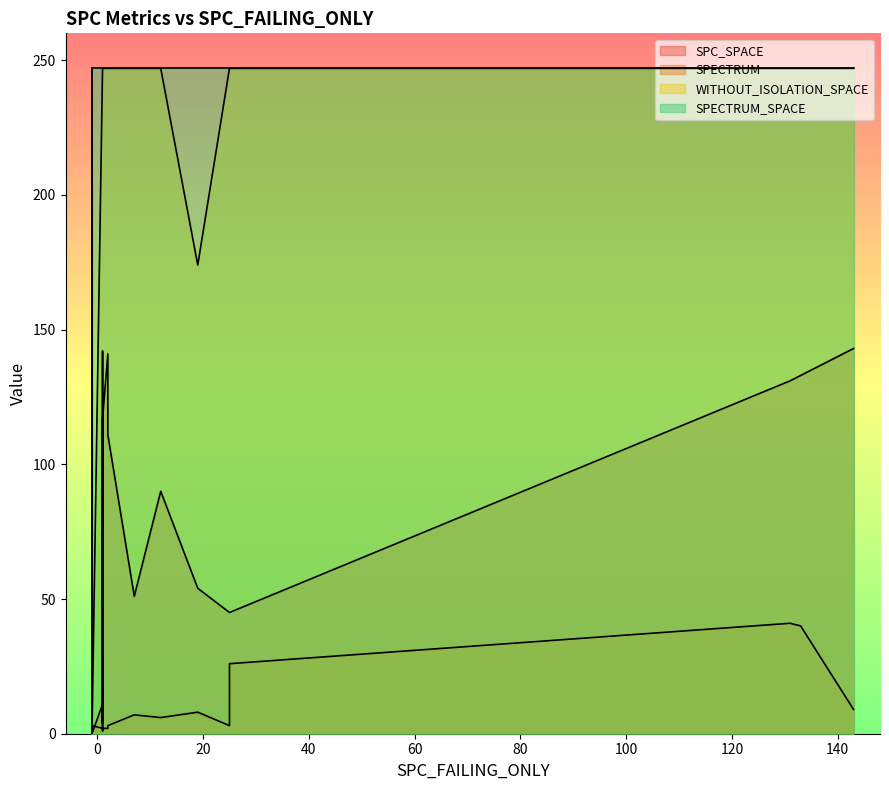

Where is the first local minimum for SPC_SPACE?

2